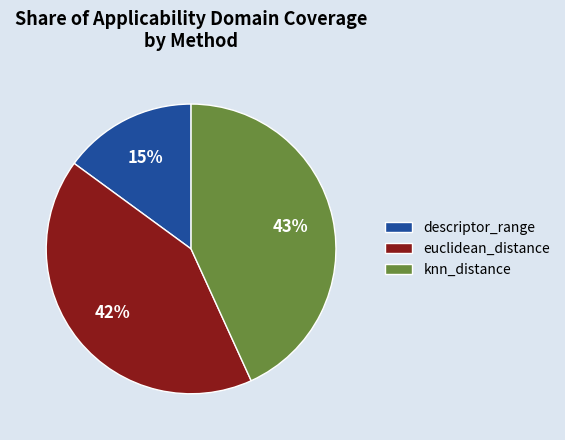

What is the largest slice in the pie chart?

knn_distance